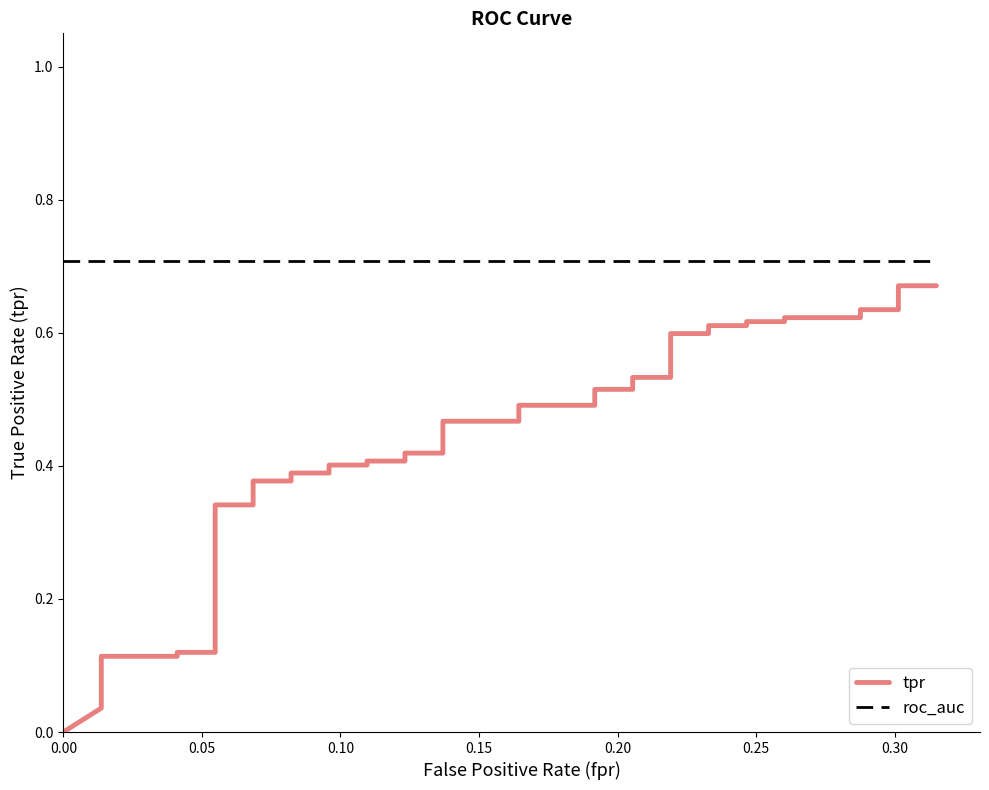

The value of tpr at 29 is 0.4. True or false?

False